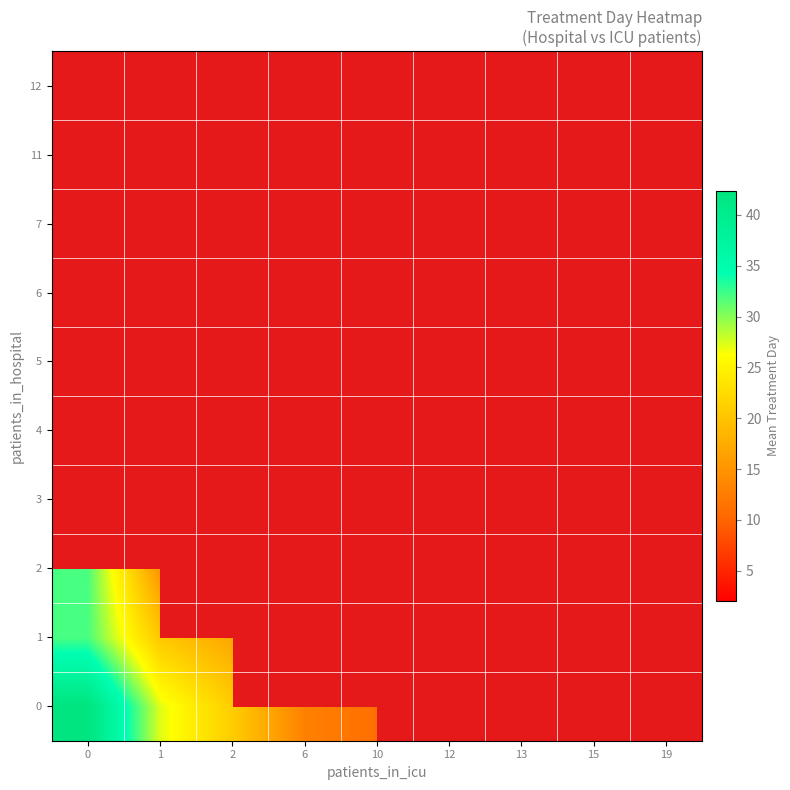

Between 2 and 10, which is larger?

2